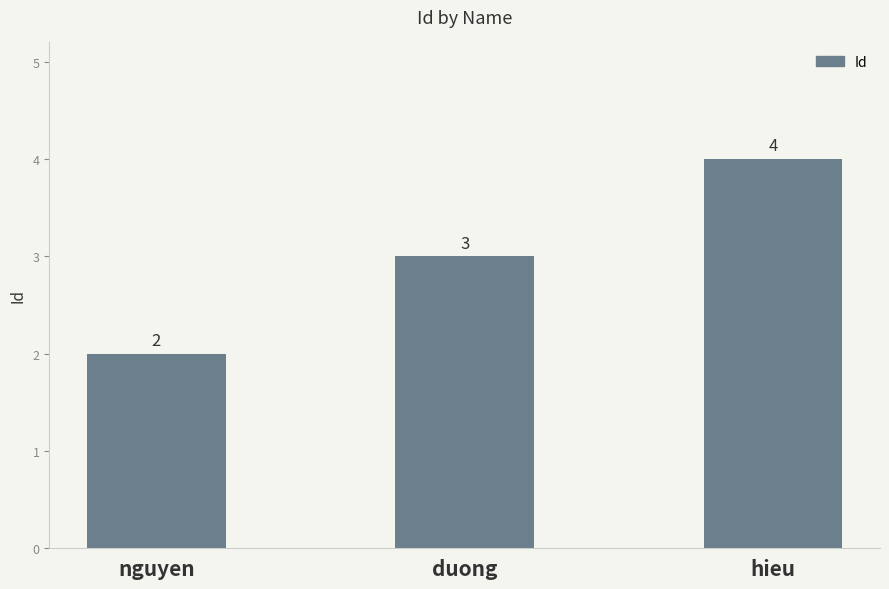

What position from the left is duong?

2